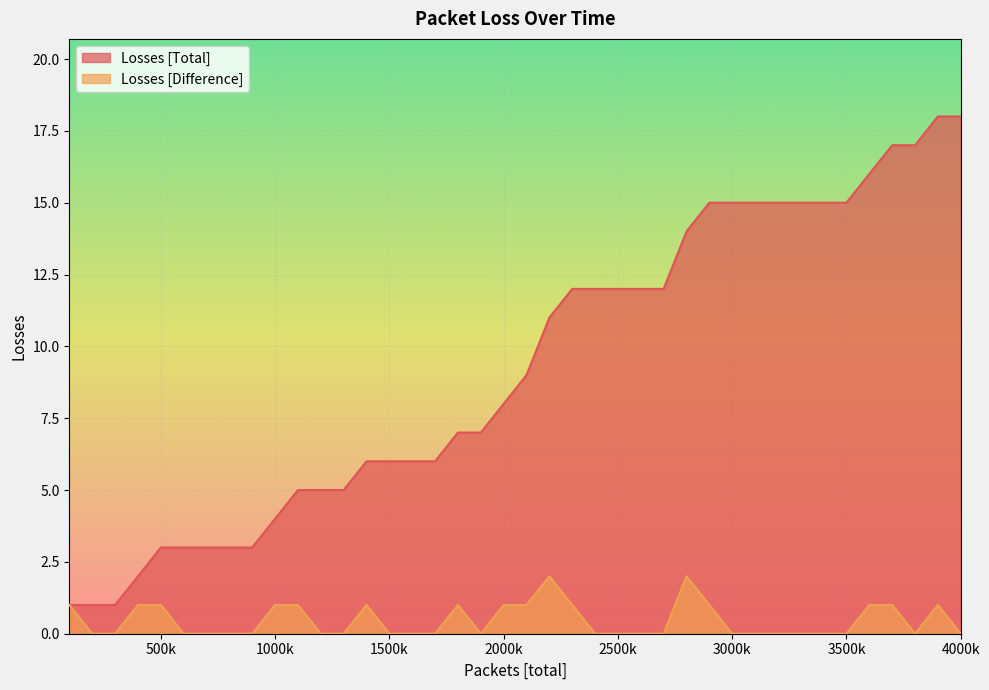

What is the sum of all Losses [Difference] values?

18